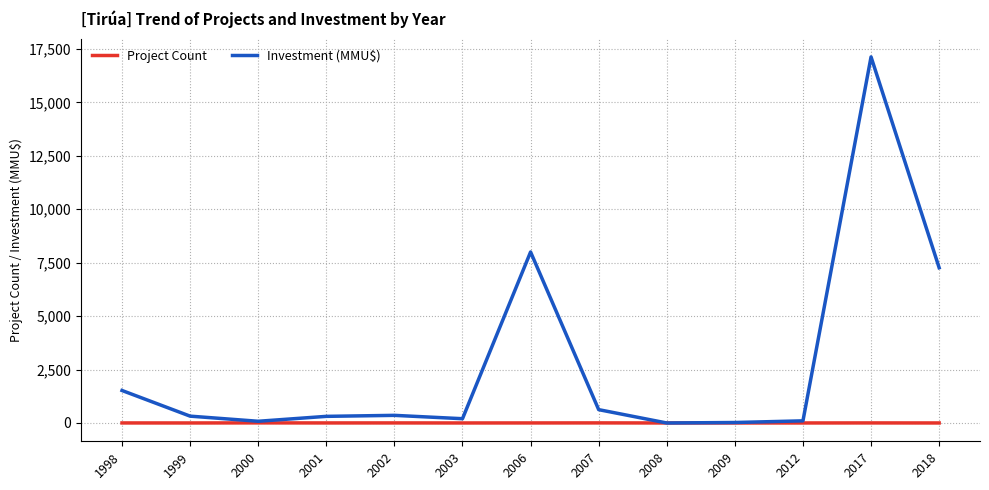

The Investment (MMU$) series shows 80 at 2000. True or false?

True